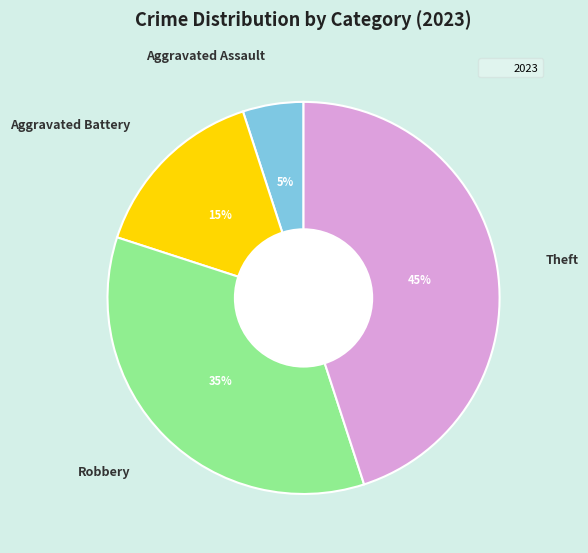

What is the smallest slice in the pie chart?

Aggravated Assault